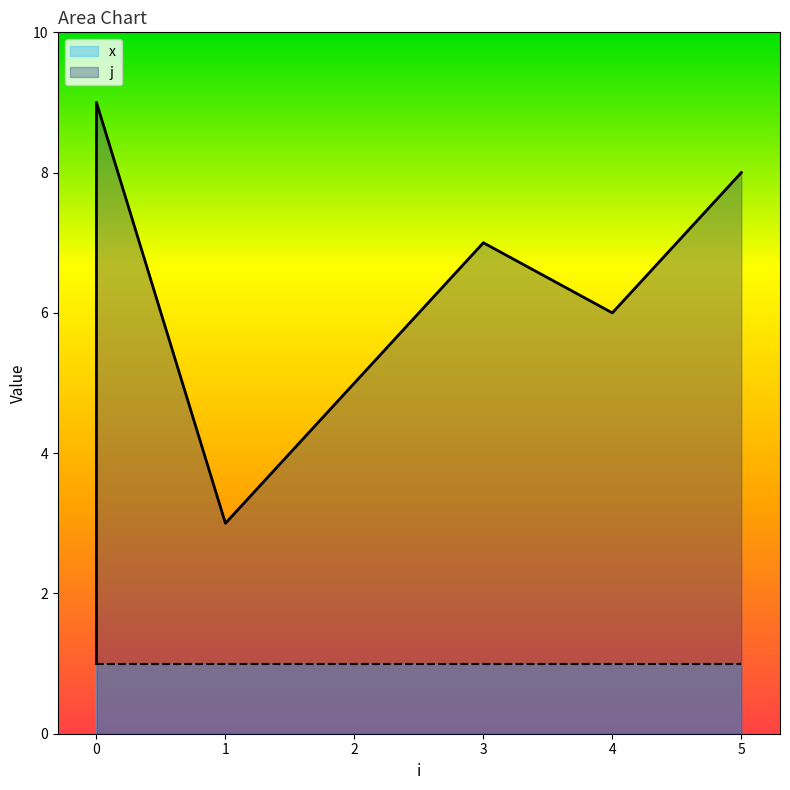

What is the change in value from 0 to 0?

+1